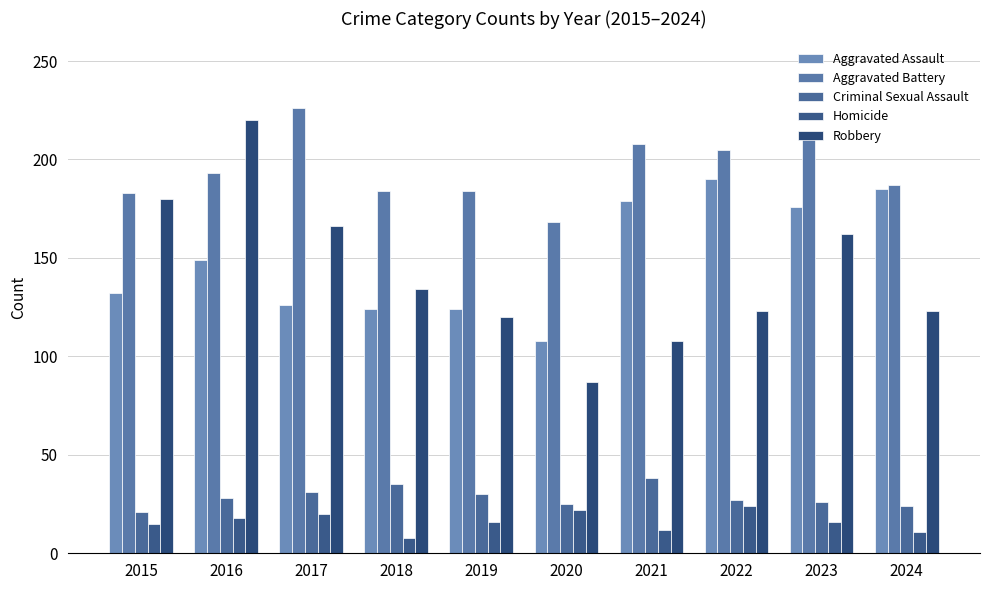

At how many categories does at least one series exceed 209?

3